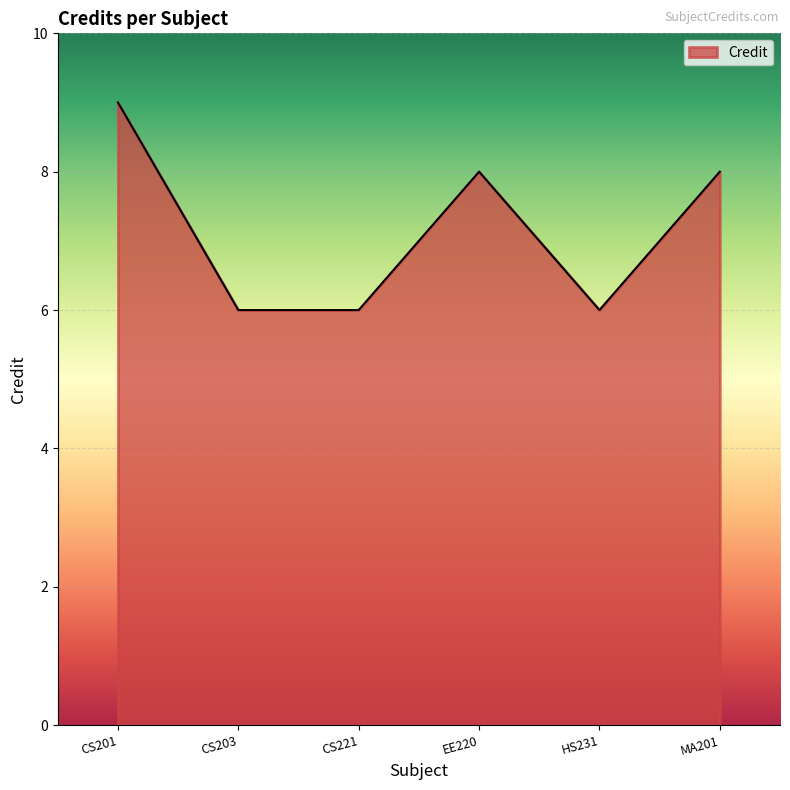

What is the minimum value shown in the chart?

6